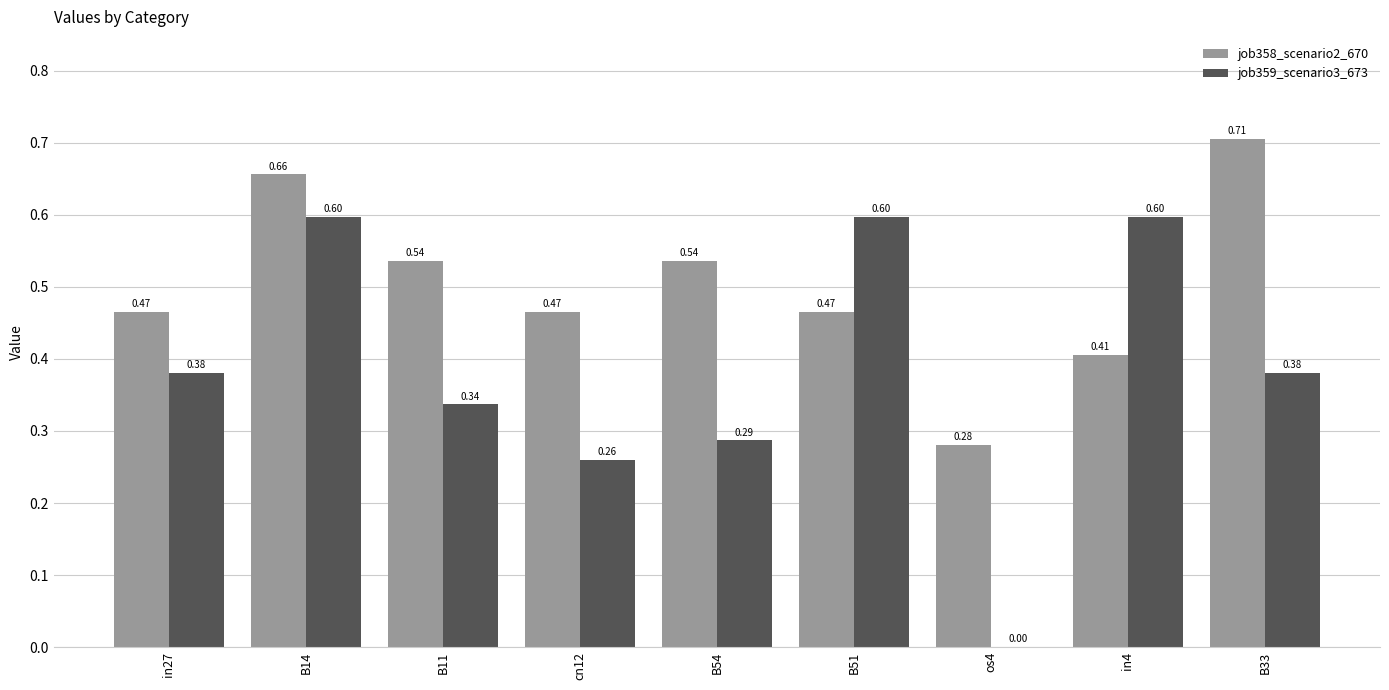

Is the value of job359_scenario3_673 at B14 greater than the value of job358_scenario2_670 at in4?

Yes